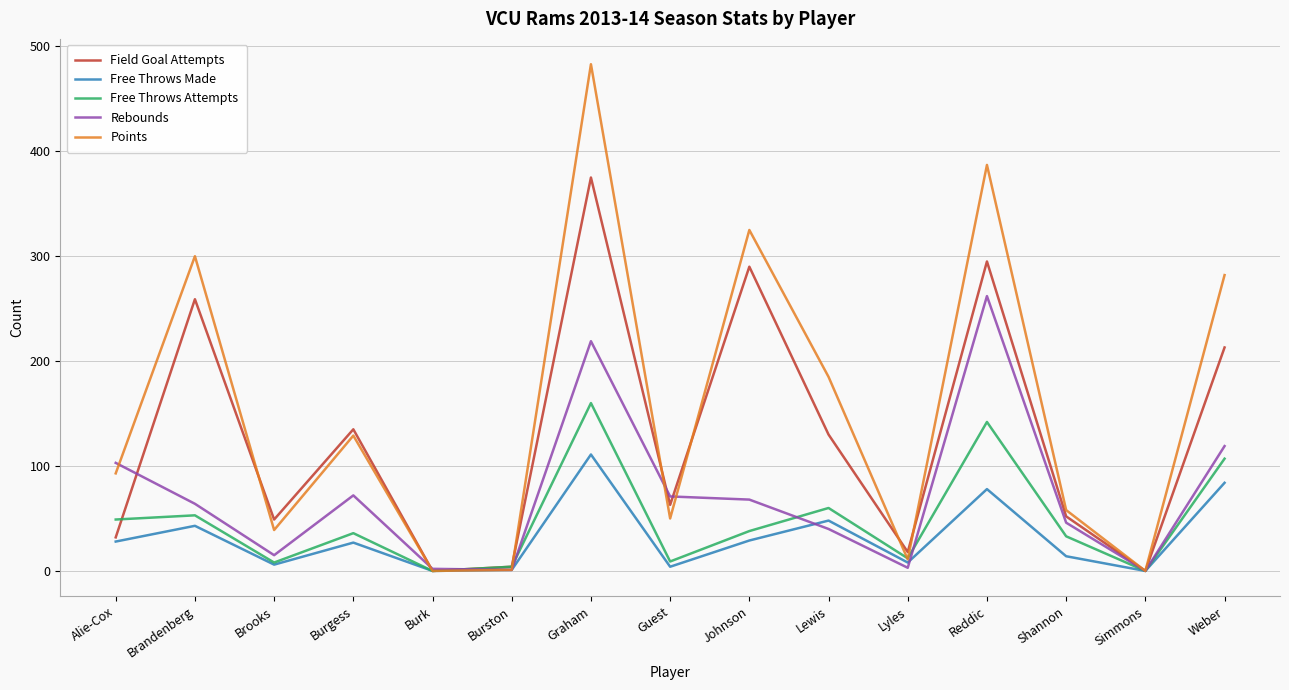

Does the chart have visible grid lines?

Yes